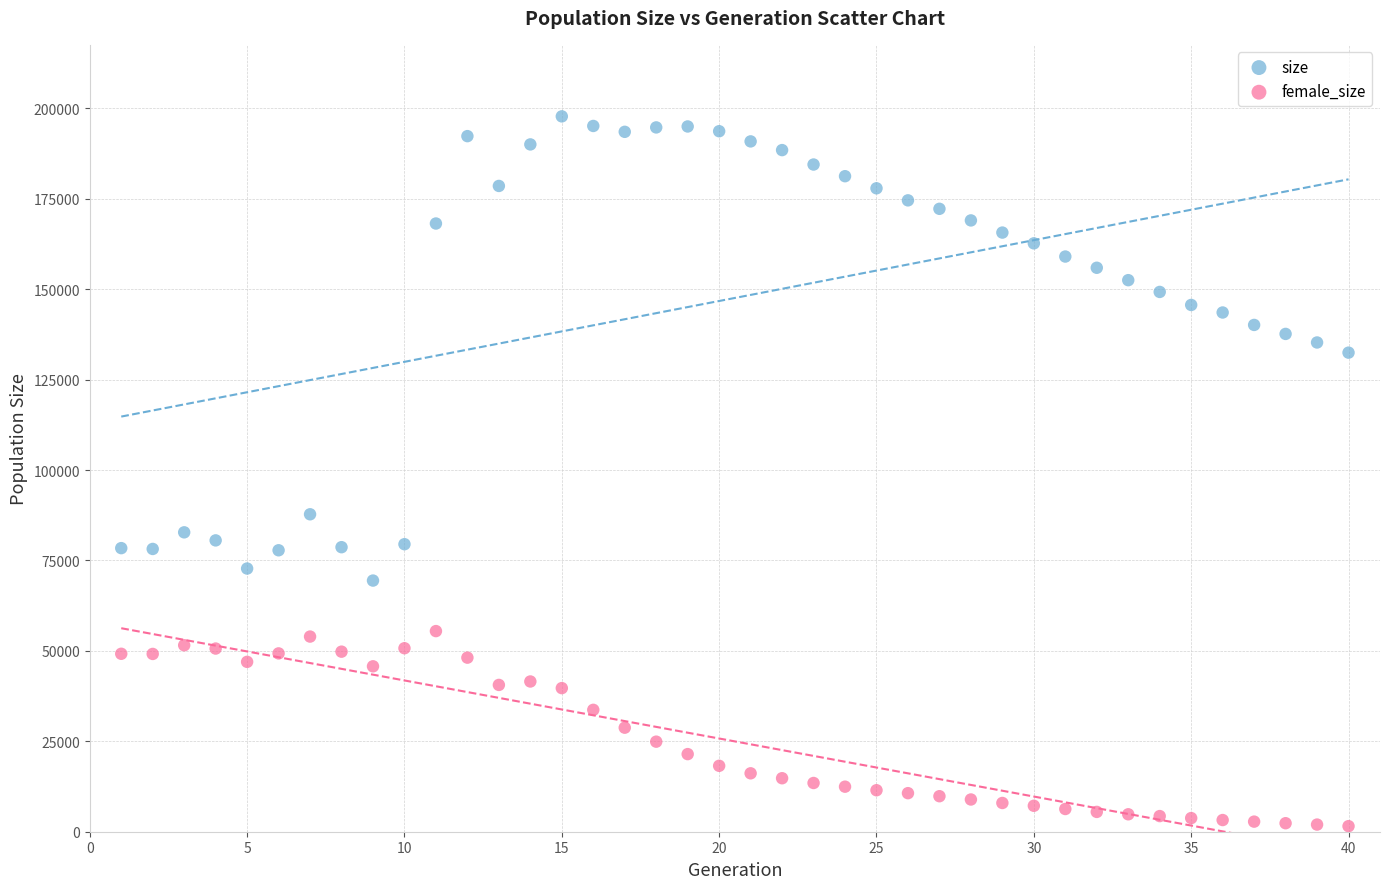

Which series reaches the minimum Y coordinate?

female_size